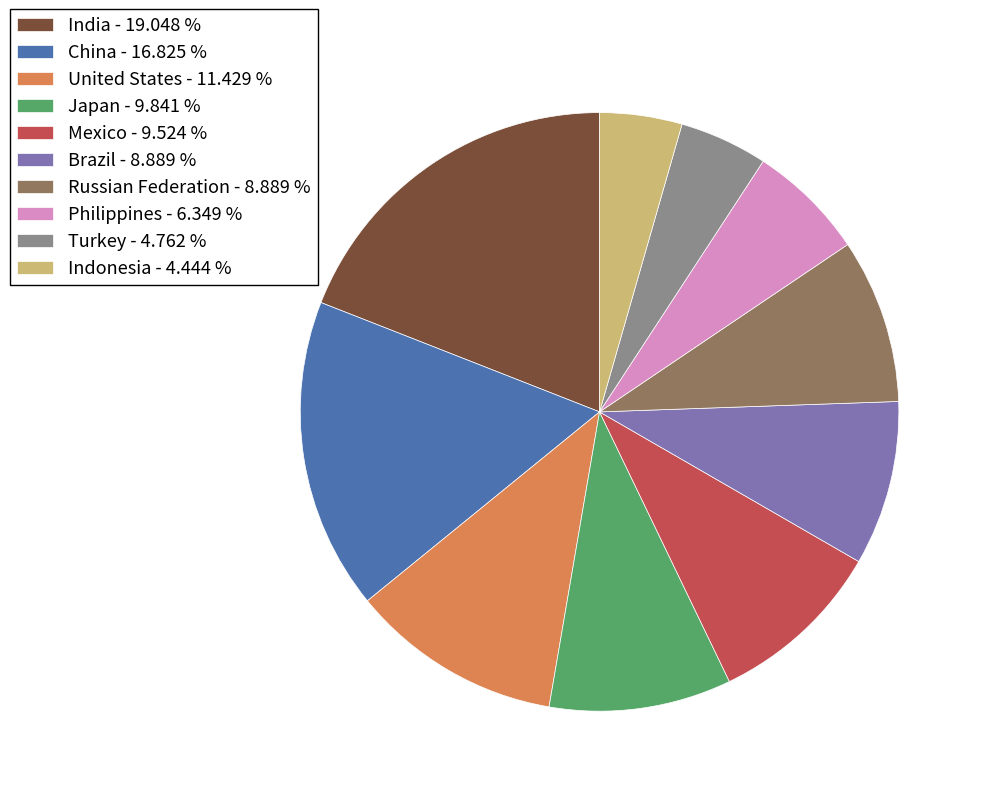

Approximately how many times larger is the value at Russian Federation compared to Mexico?

0.9